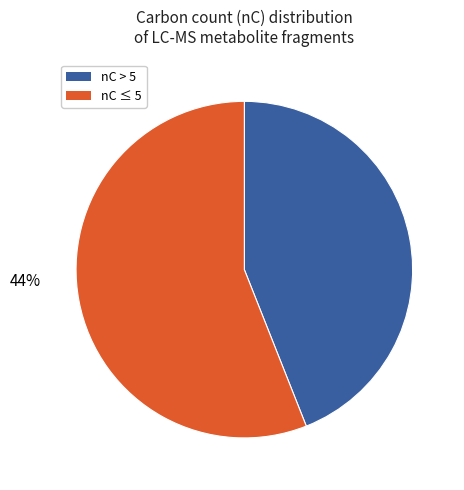

Is there a majority slice in this chart?

Yes